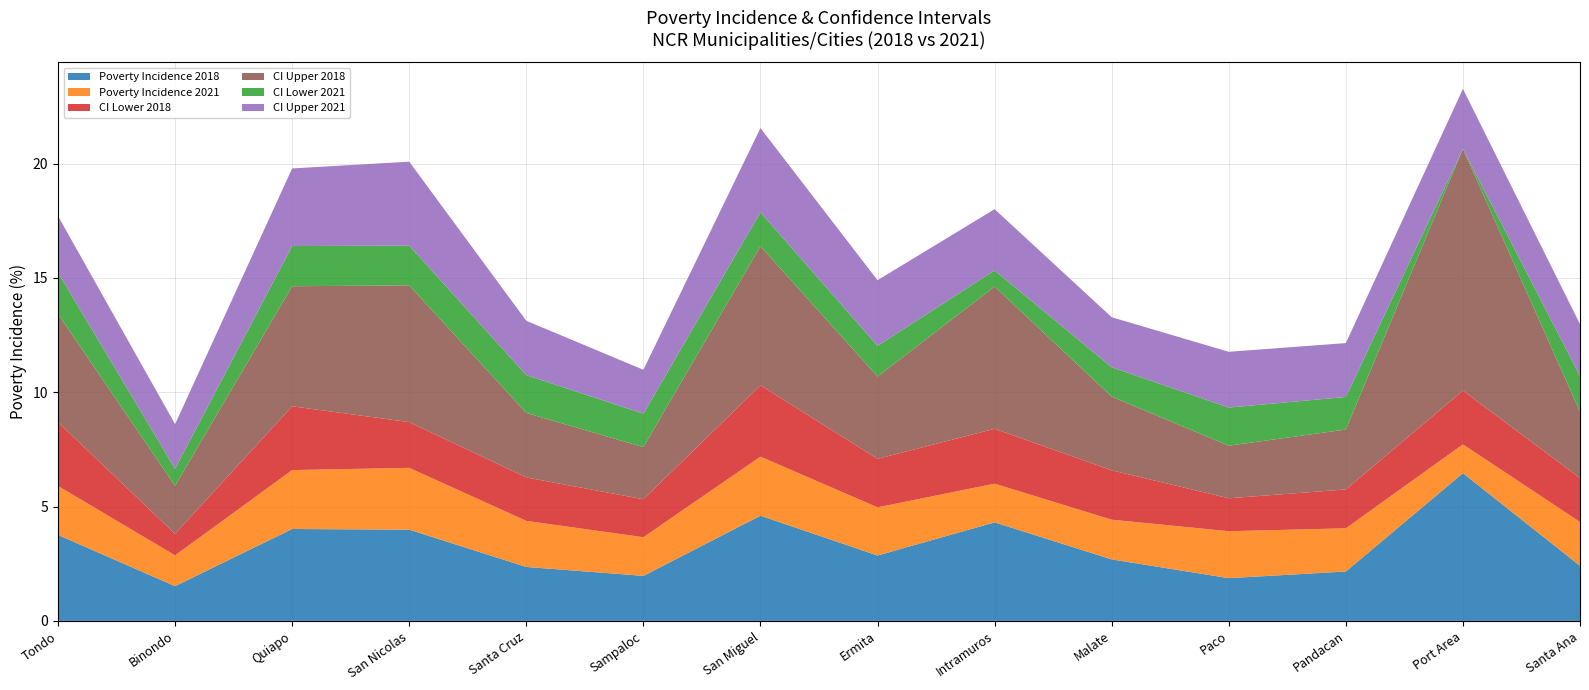

Reading right to left, list all the values displayed in this chart.

Poverty Incidence 2018: 2.4	6.5	2.2	1.9	2.7	4.3	2.9	4.6	2.0	2.4	4.0	4.0	1.5	3.8
Poverty Incidence 2021: 1.9	1.3	1.9	2.1	1.7	1.7	2.1	2.6	1.7	2.0	2.7	2.6	1.3	2.1
CI Lower 2018: 1.9	2.4	1.7	1.4	2.2	2.4	2.1	3.1	1.7	1.9	2.0	2.8	0.9	2.8
CI Upper 2018: 2.9	10.6	2.6	2.3	3.2	6.2	3.6	6.1	2.3	2.8	6.0	5.2	2.1	4.7
CI Lower 2021: 1.6	0.0	1.4	1.7	1.3	0.7	1.3	1.5	1.5	1.7	1.7	1.8	0.7	1.8
CI Upper 2021: 2.3	2.6	2.4	2.4	2.2	2.7	2.9	3.7	1.9	2.4	3.7	3.4	2.0	2.5